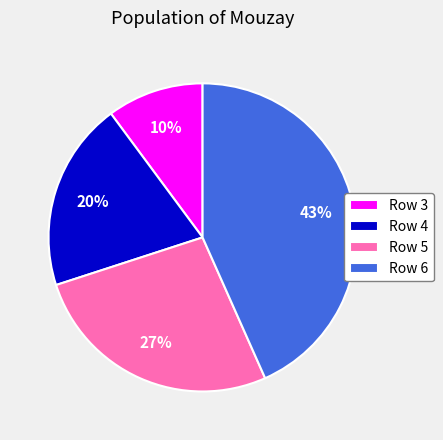

Is the sum of Row 3 and Row 6 greater than half?

Yes